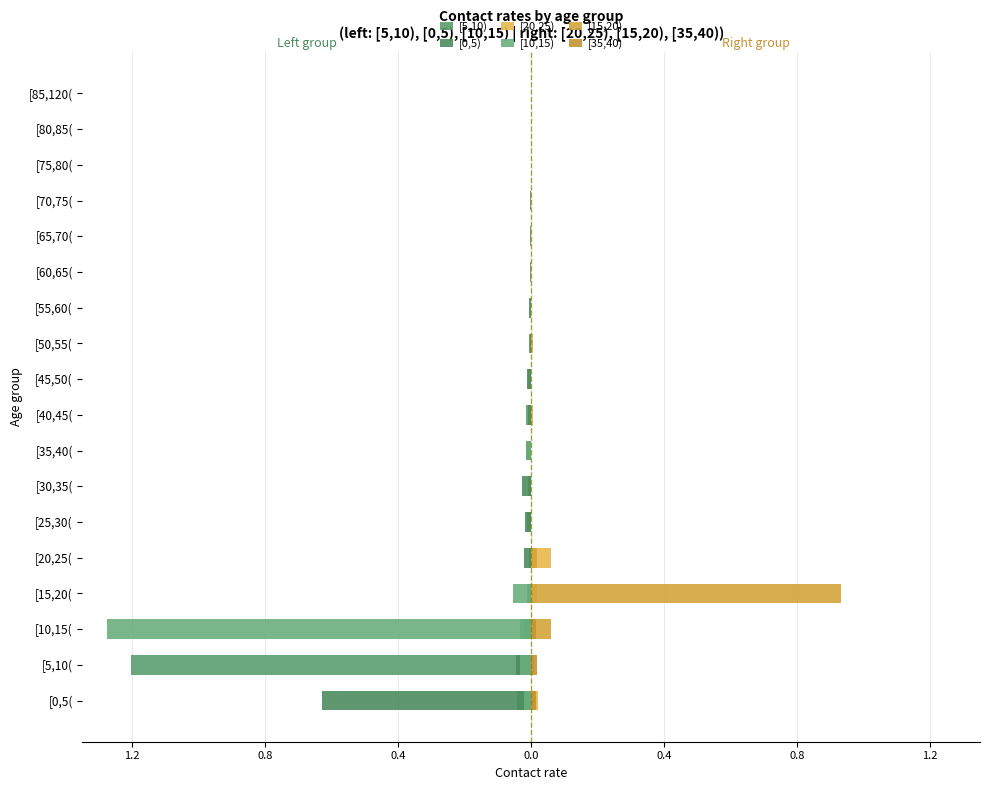

What is the average value of the [10,15) series?

-0.1